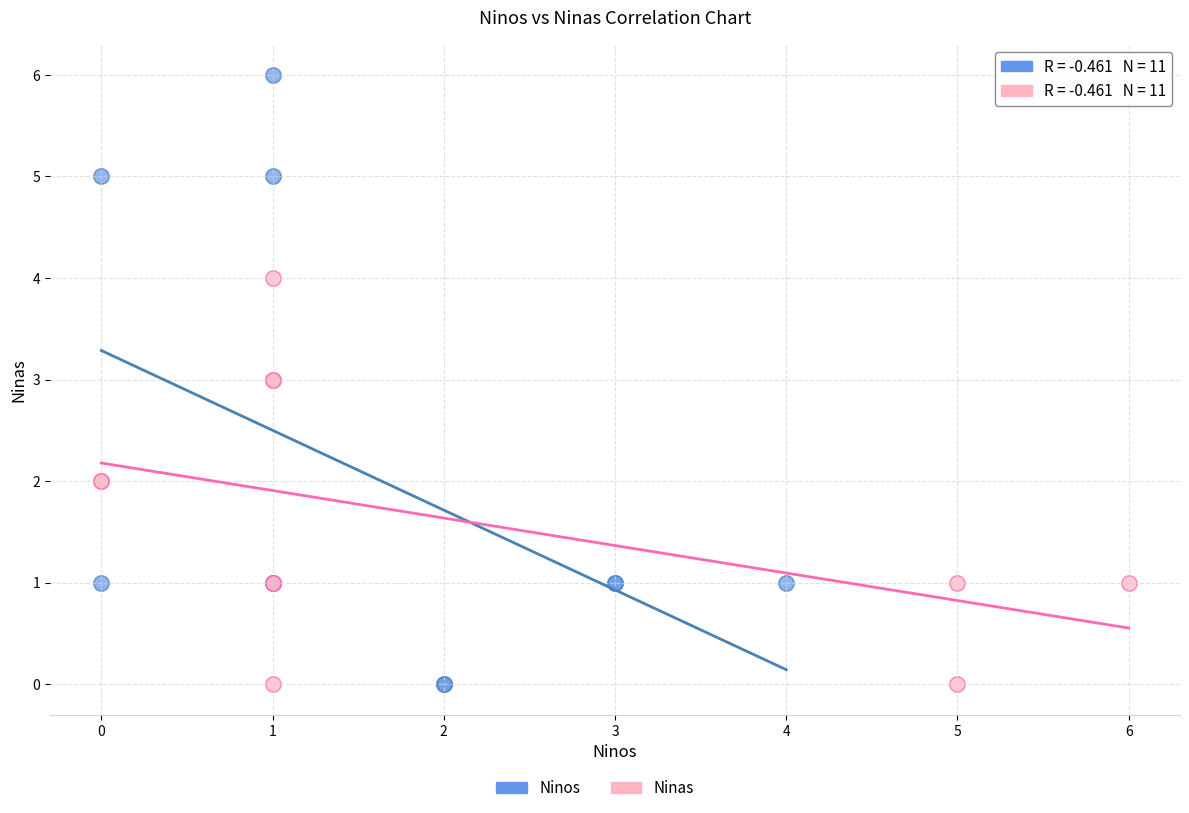

Which series has the widest spread of Y values?

Ninos